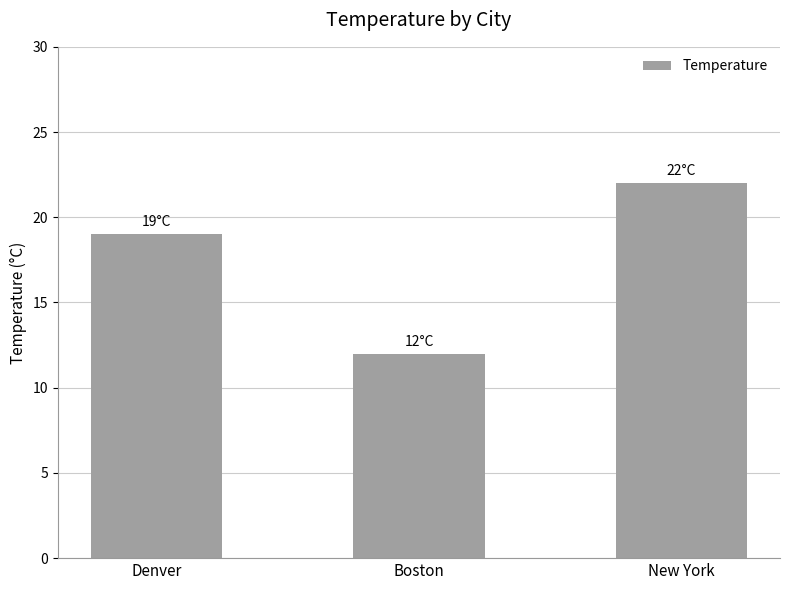

What is the value of the 1st bar from the left?

19